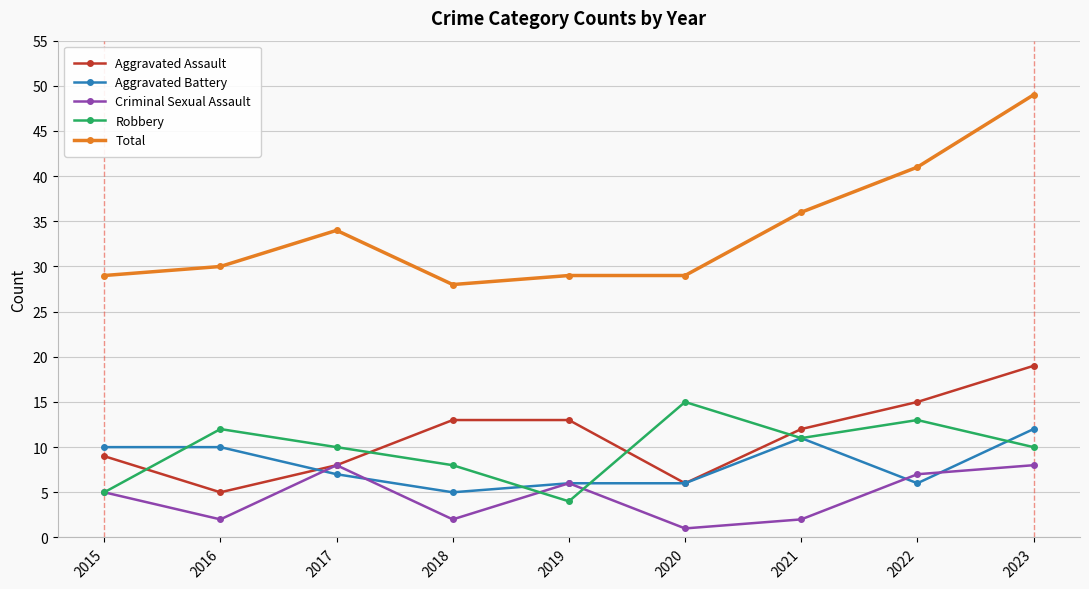

Rank the series by their maximum value, from lowest to highest.

Criminal Sexual Assault, Aggravated Battery, Robbery, Aggravated Assault, Total